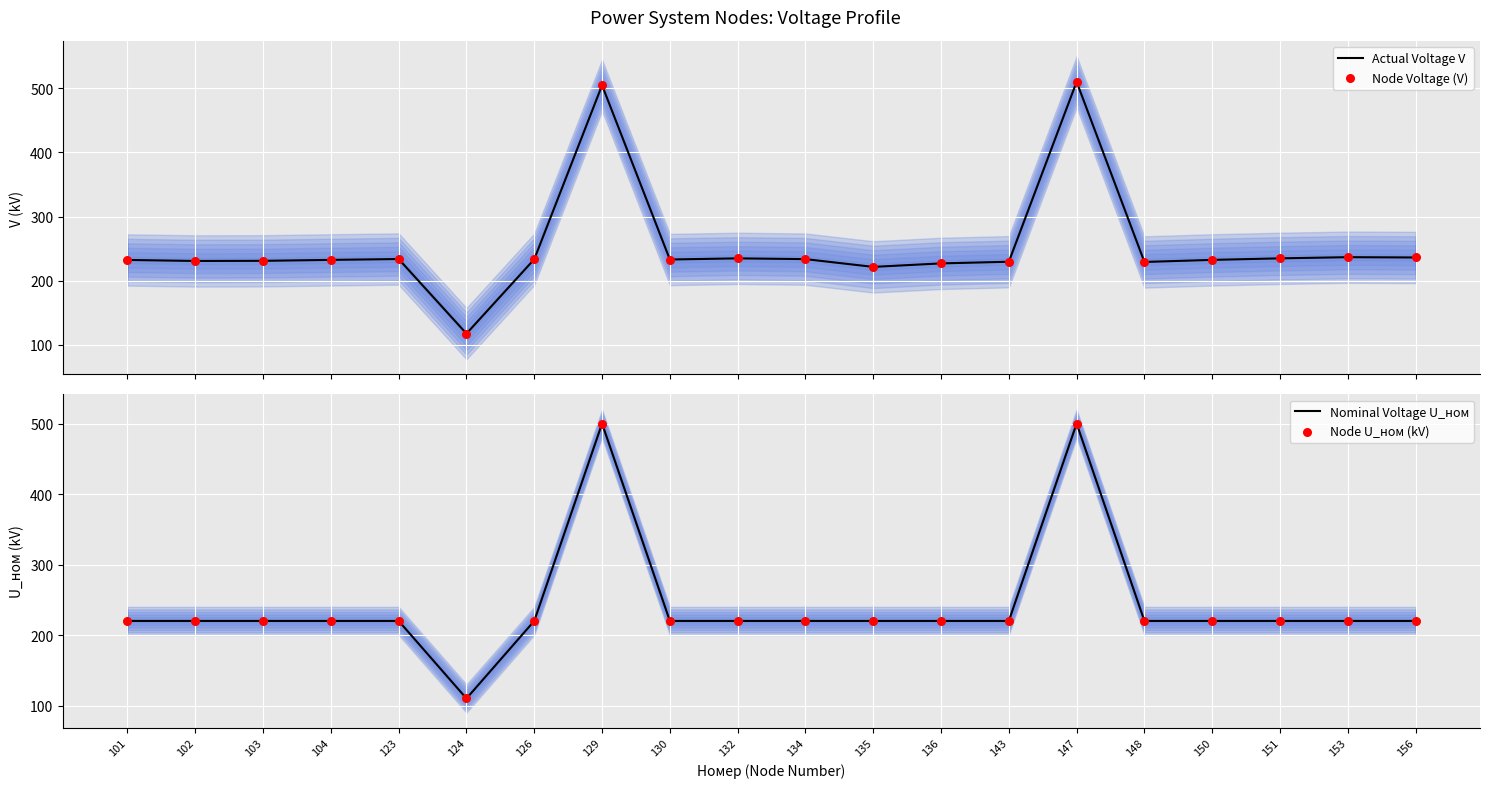

Which series has the largest total across all categories?

Actual Voltage V